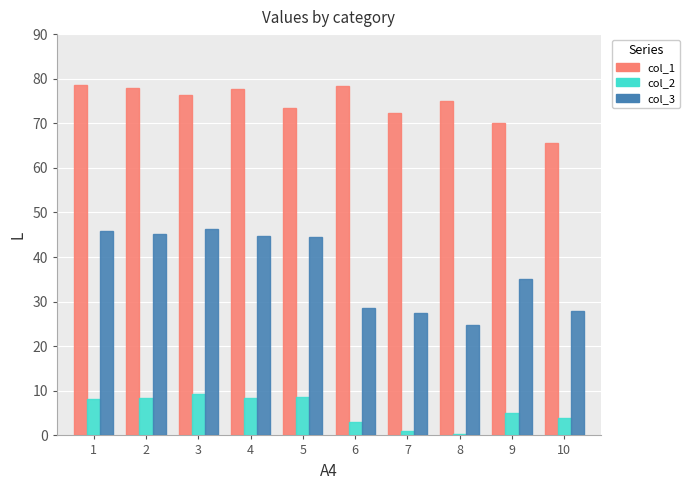

List the series in order of their peak value, lowest first.

col_2, col_3, col_1